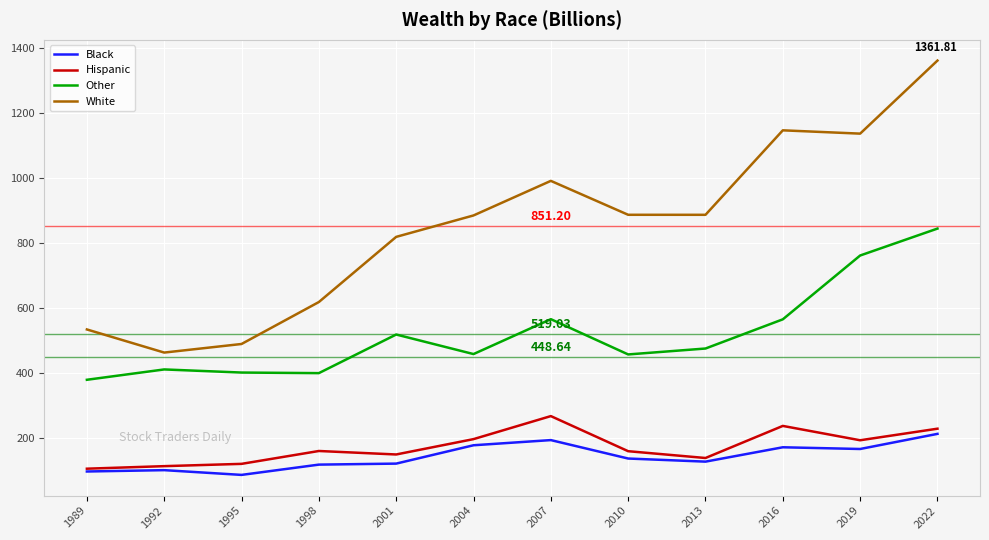

The value of Black at 1992 is 99.8. True or false?

True